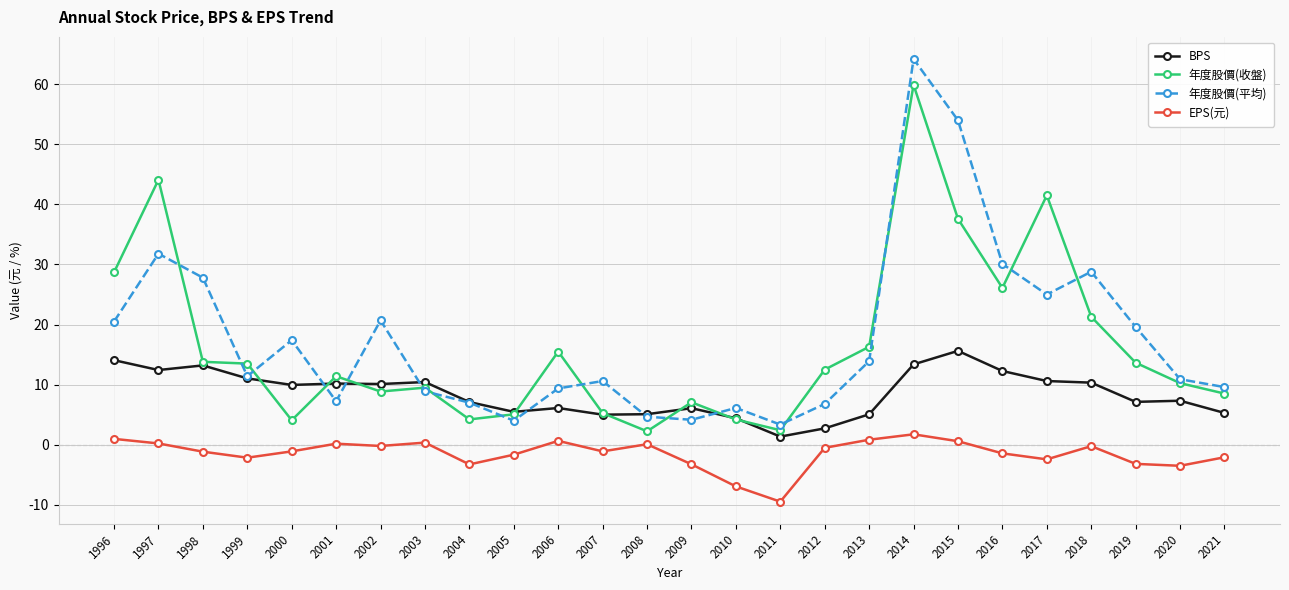

Is this an area chart (filled region under the line)?

No